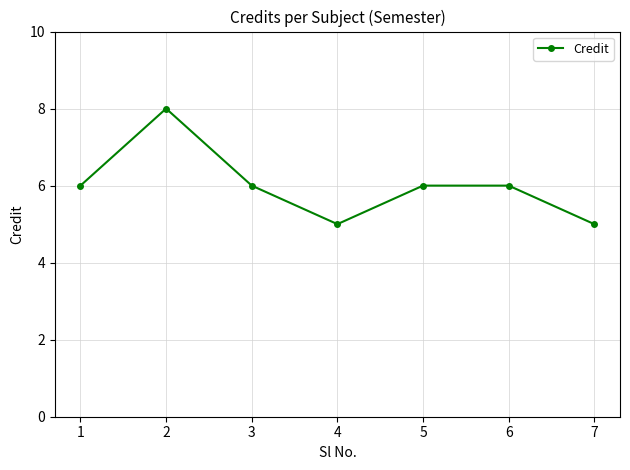

Read the value at 6.

6